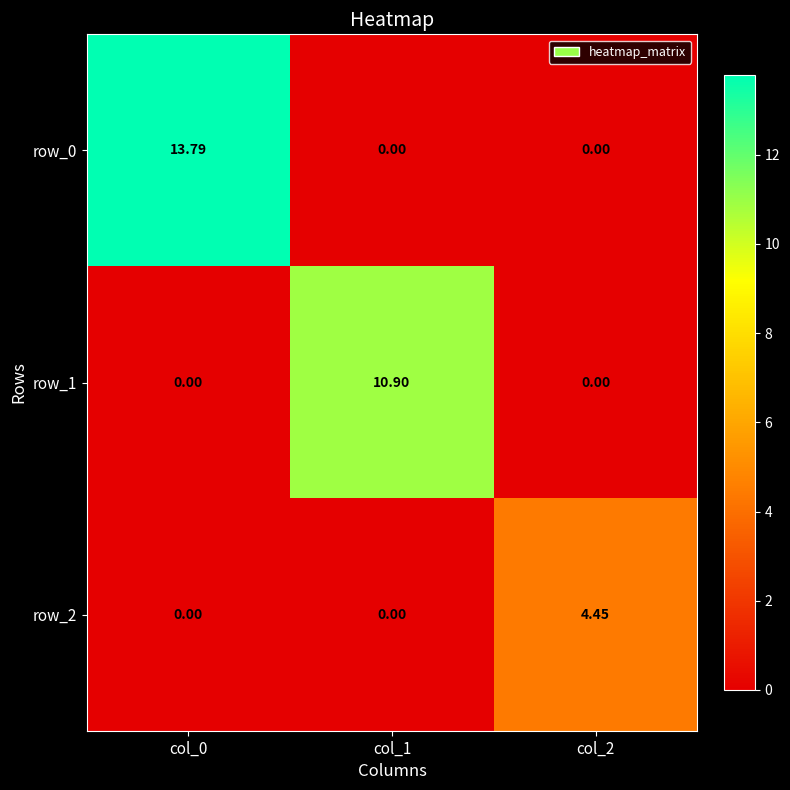

How many values in row_0 are above zero?

1